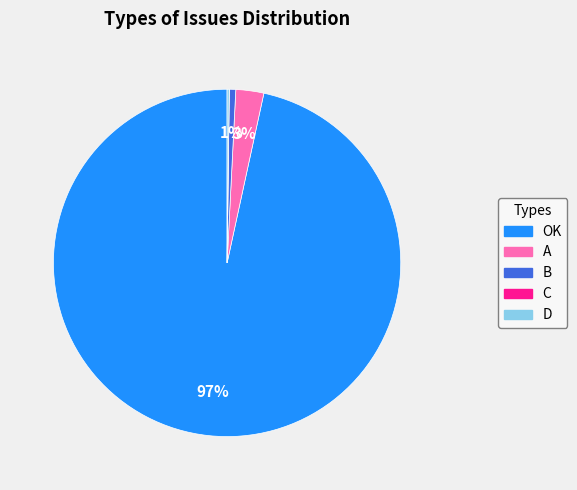

To the nearest percent, what is the average slice percentage?

20%